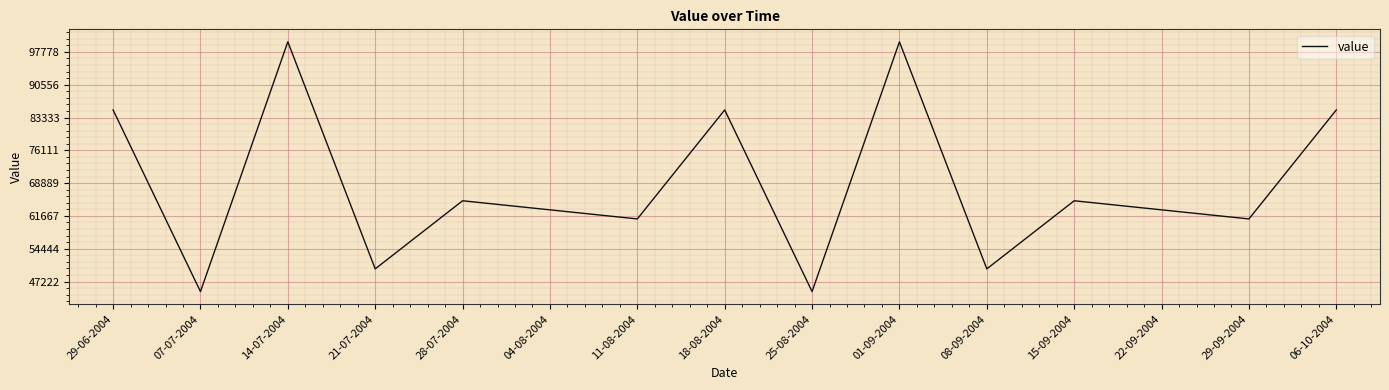

Between 04-08-2004 and 29-06-2004, which is larger?

29-06-2004